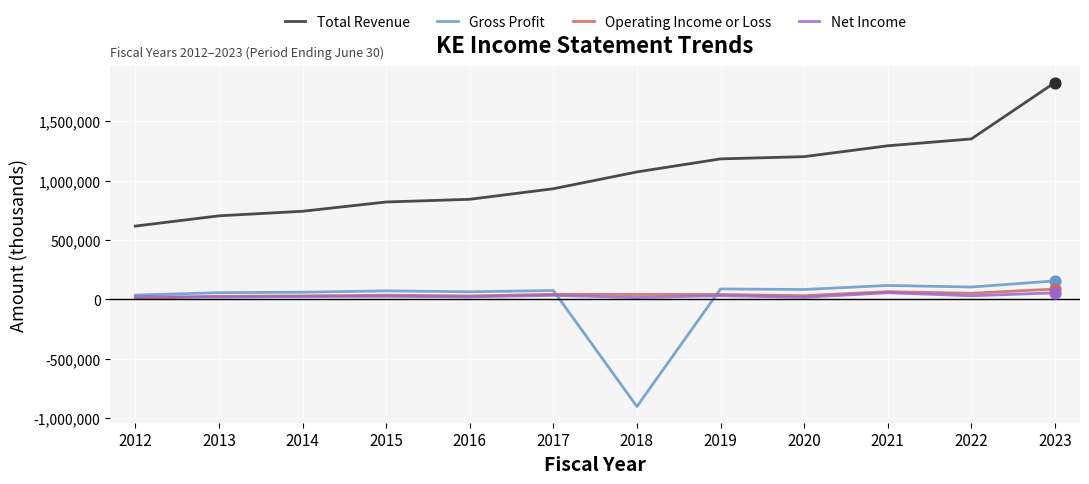

At how many categories does at least one series exceed 502006?

12